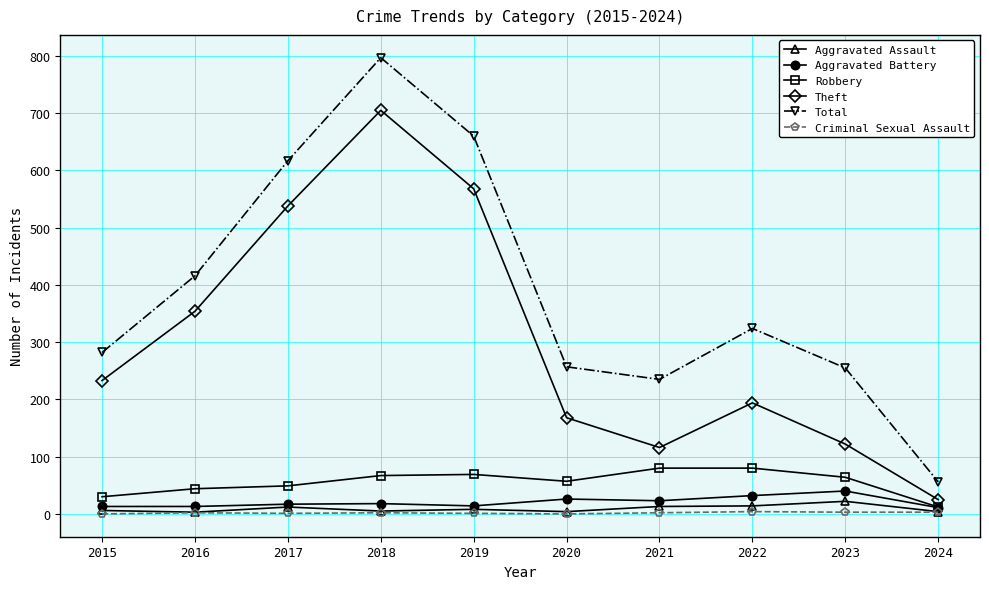

How many interior local valleys does the Total series have?

1